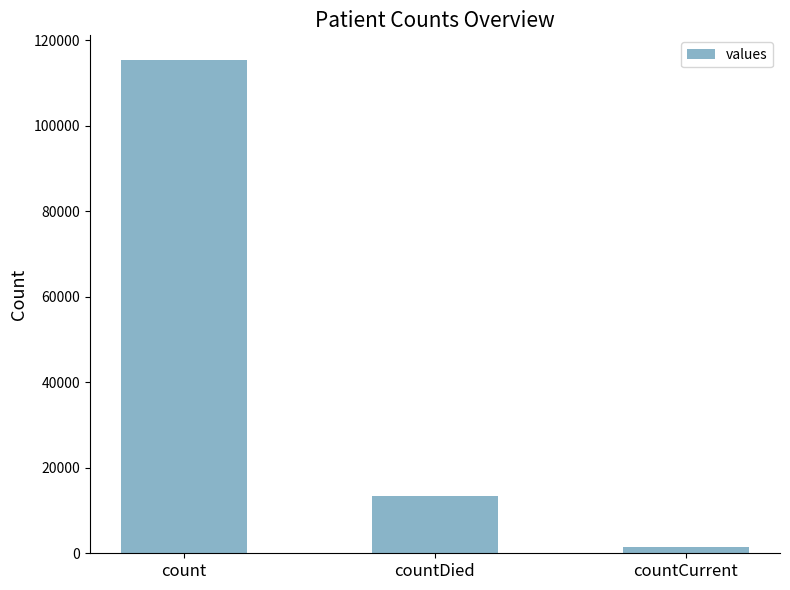

What is the ratio of the value at countDied to the value at count?

0.1